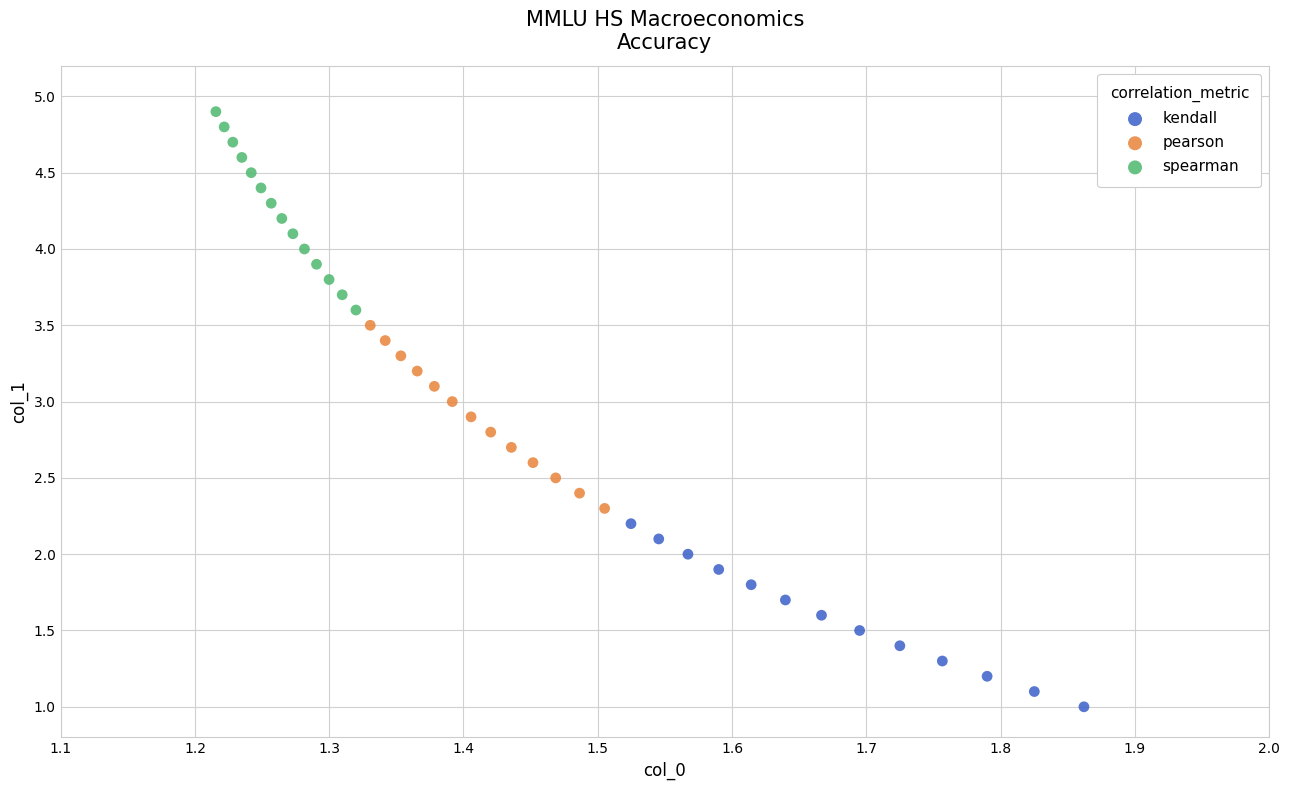

Which series reaches the maximum Y coordinate?

spearman